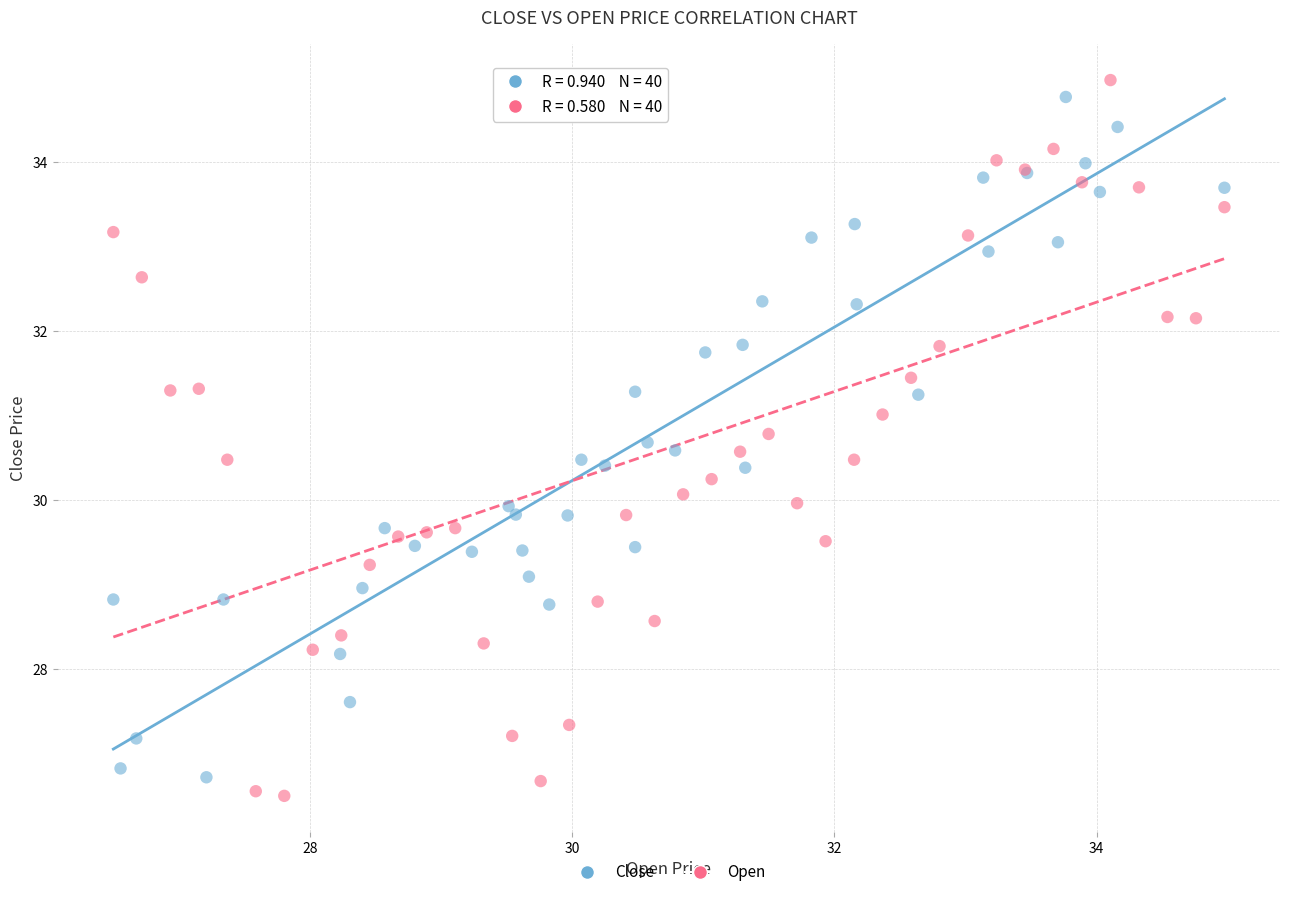

Which series has the largest Y range (max minus min)?

Open